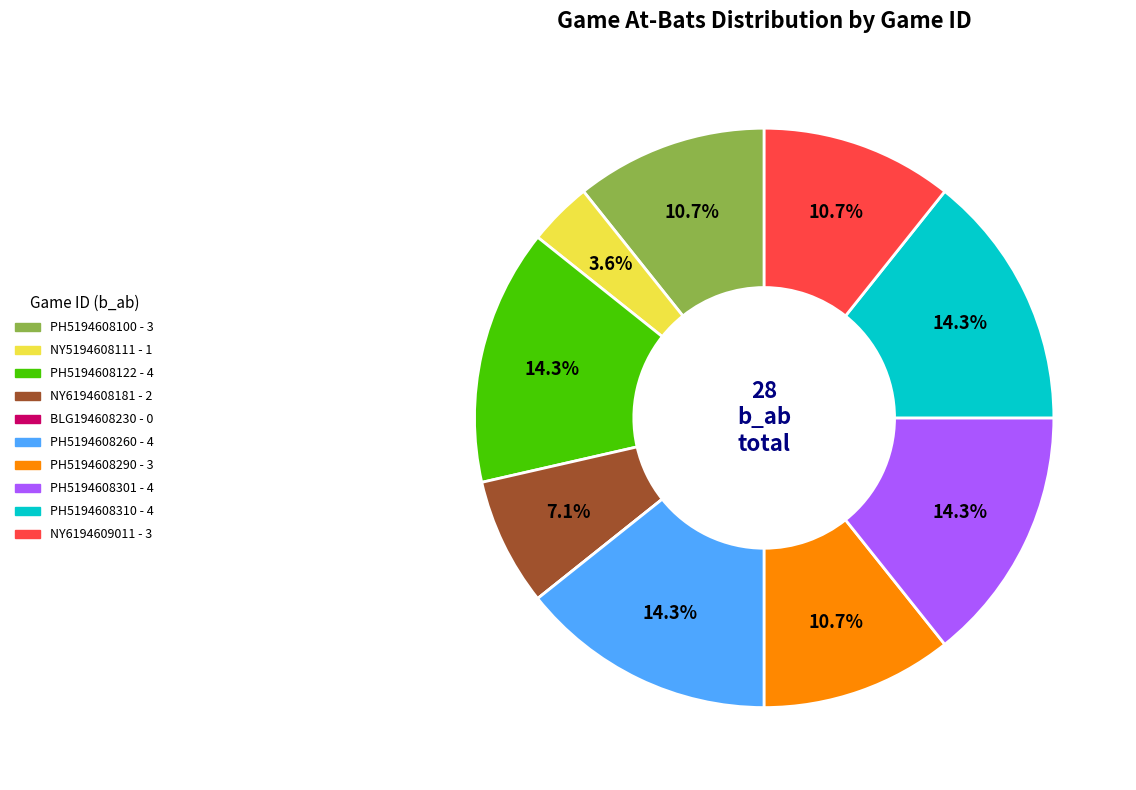

To the nearest percent, what percentage of the pie is NY6194608181?

7%